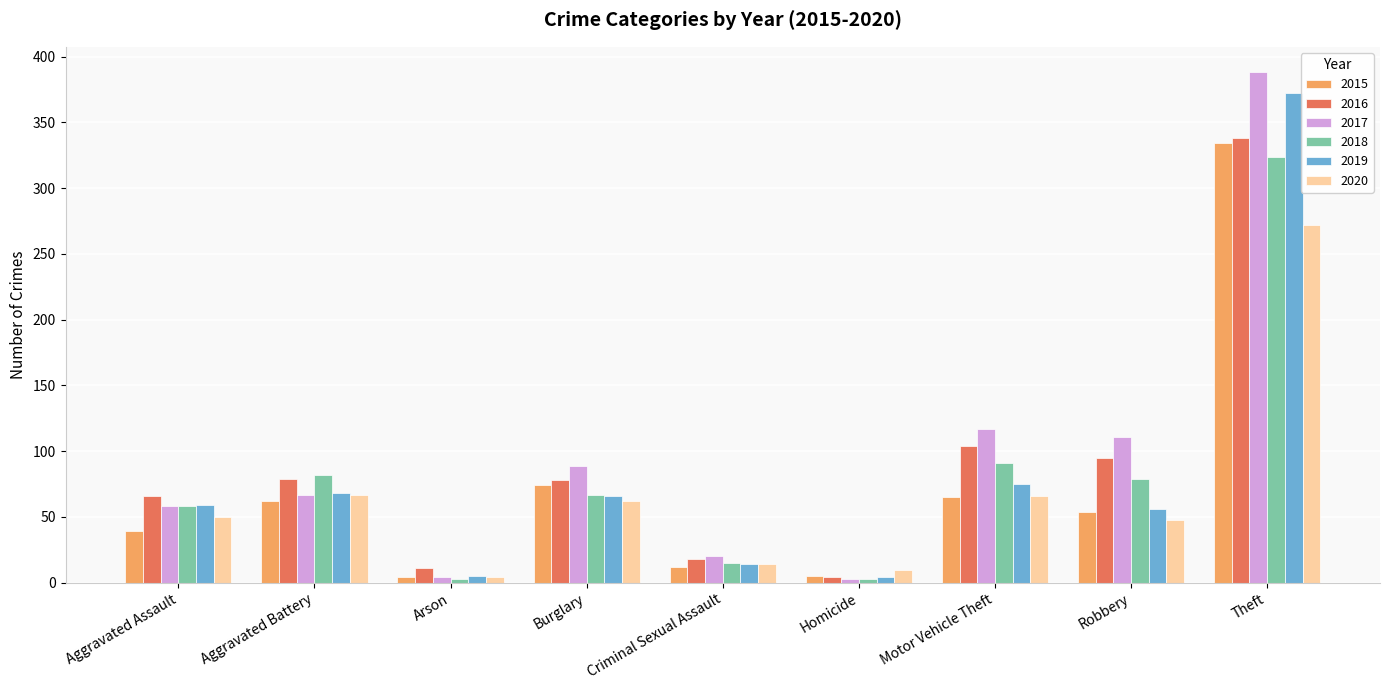

Which series has the largest range (max minus min)?

2017